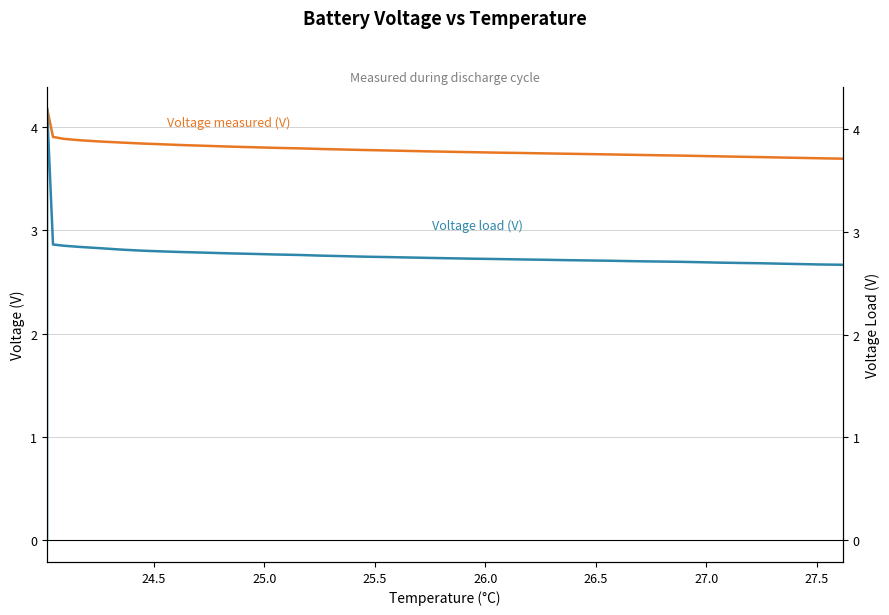

How many interior local peaks does the Voltage measured (V) series have?

1